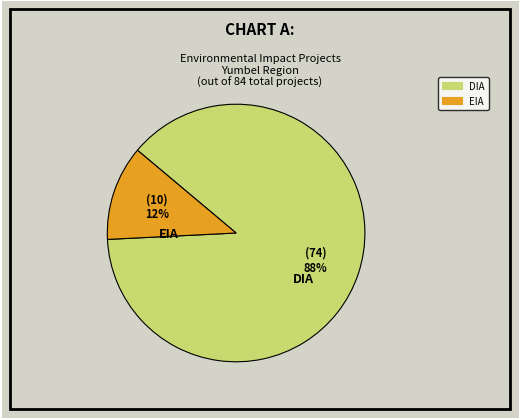

How many slices are in this pie chart?

2